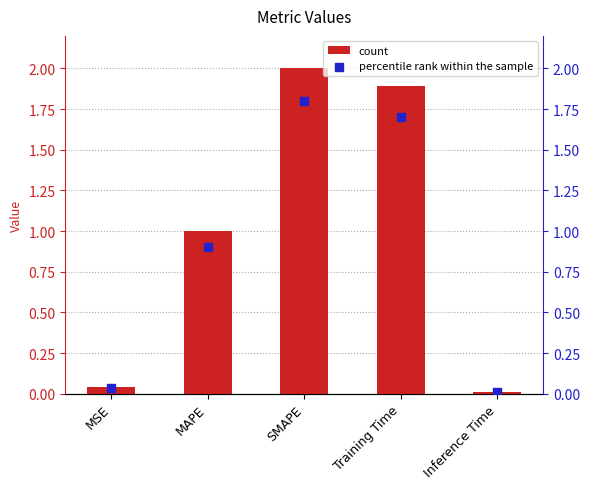

Which series has the largest Y range (max minus min)?

col_1